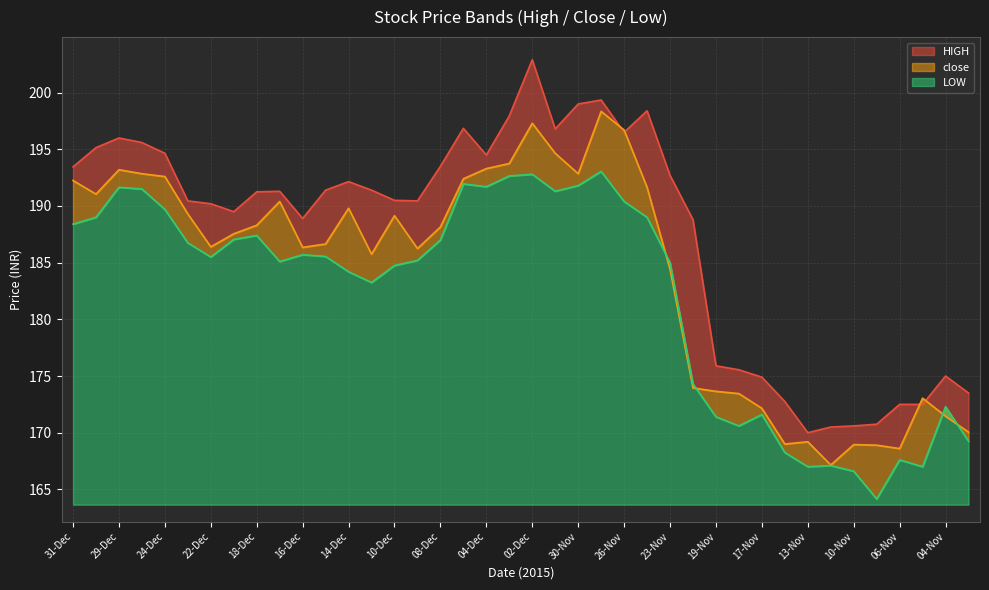

What position from the right is 24-Nov?

15